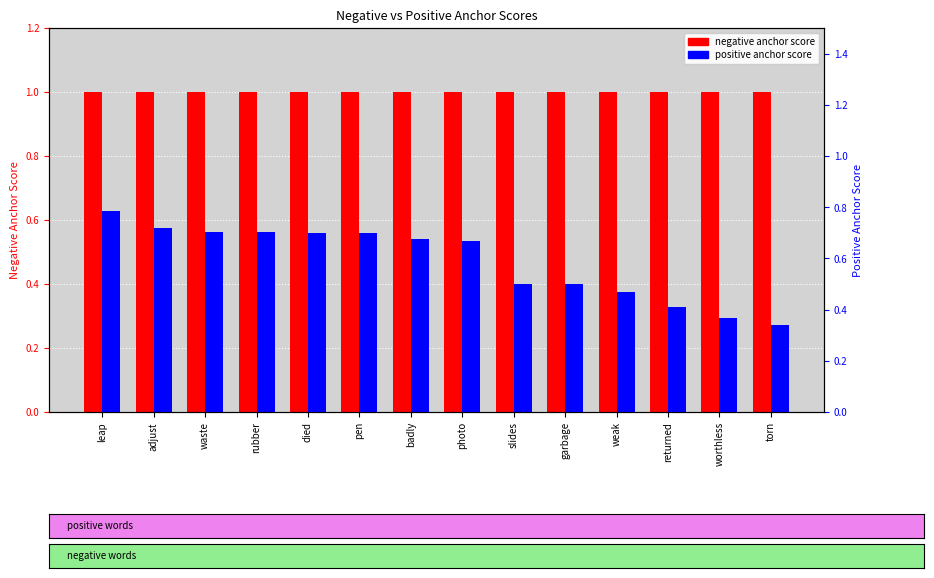

Rank the series by their average value, from lowest to highest.

positive anchor score, negative anchor score